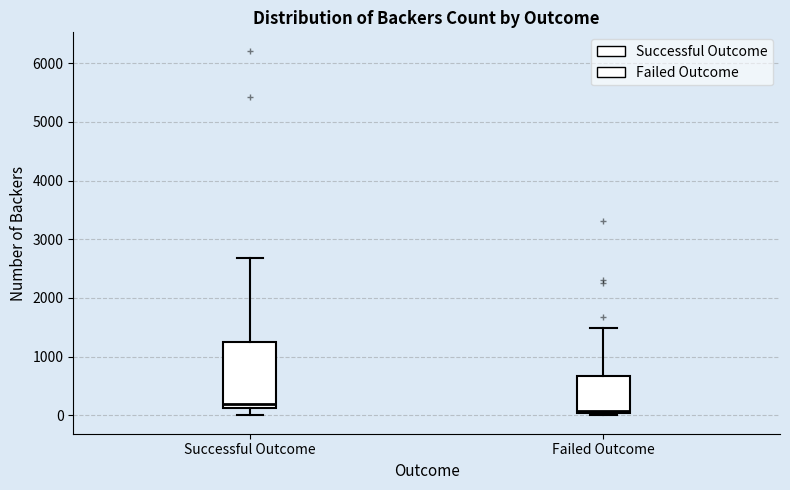

Reading left to right, read every box against the y-axis: the position of its median line, the range the box covers, and the ends of its whiskers. The values are not printed on the chart, so give them approximately, as read against the axis.

Successful Outcome: median 200, box 100 to 1200, whiskers 0 to 2700
Failed Outcome: median 100, box 0 to 700, whiskers 0 (just below the box's lower edge) to 1500